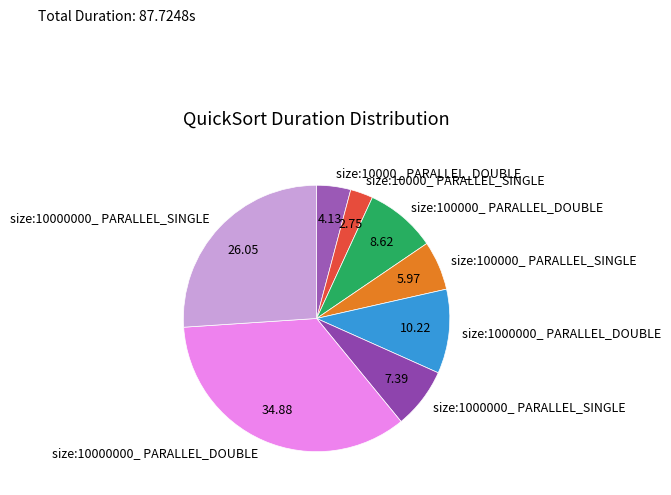

Is the sum of size:1000000_ PARALLEL_SINGLE and size:10000000_ PARALLEL_DOUBLE greater than half?

No